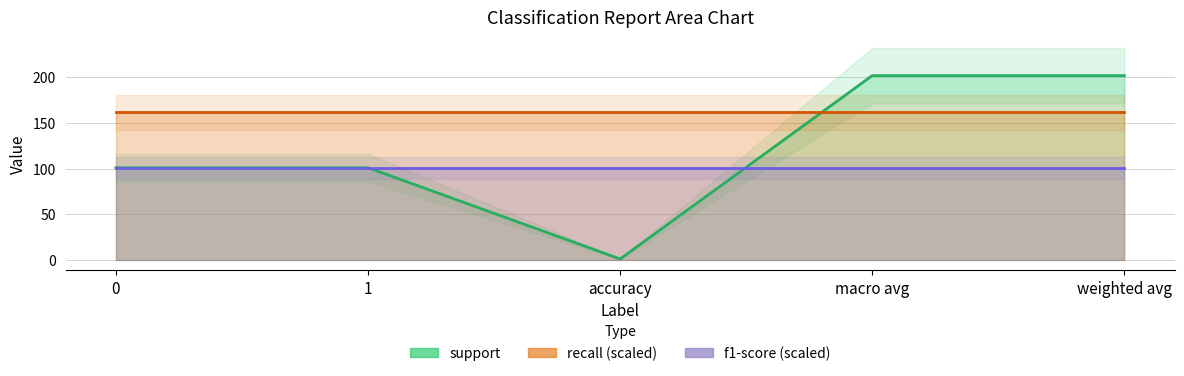

Reading left to right, list all the values displayed in this chart.

support: 101	101	1	202	202
recall: 1	1	1	1	1
f1-score: 1	1	1	1	1